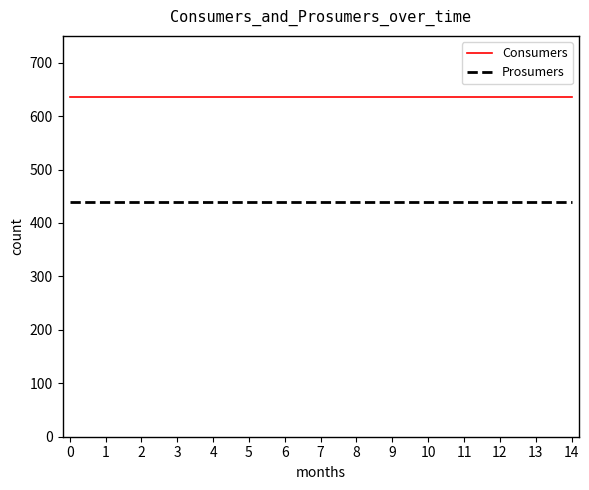

How many series are shown in this chart?

2